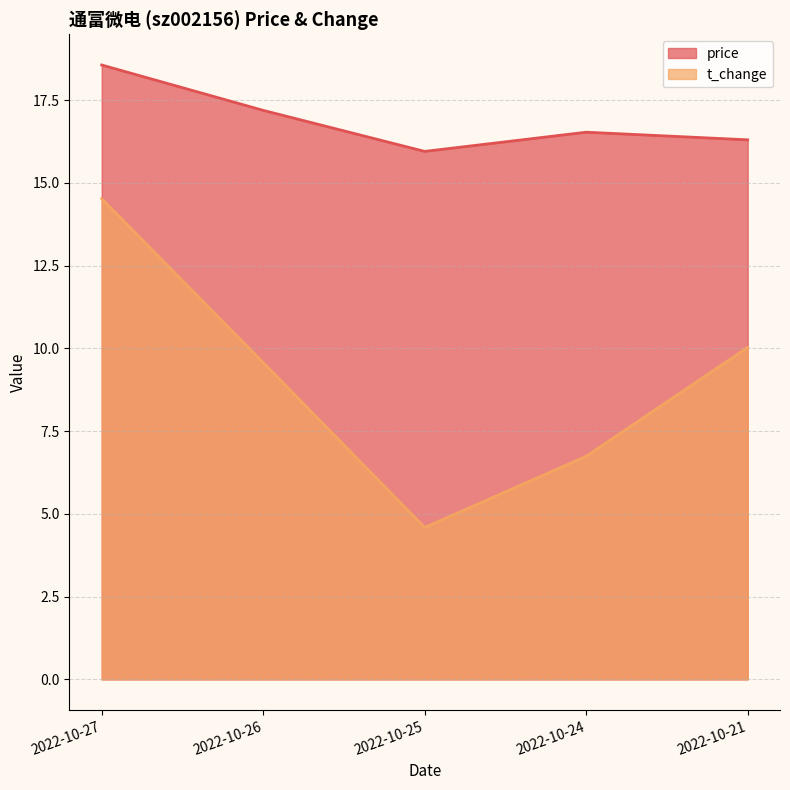

Rank the series by their average value, from lowest to highest.

t_change, price